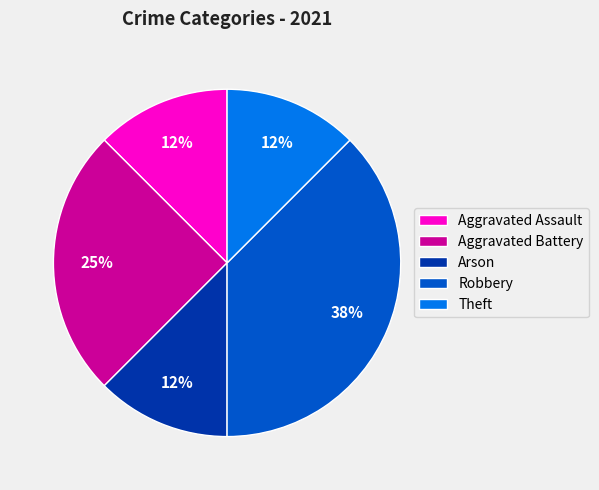

Does Arson represent more than half of the total?

No